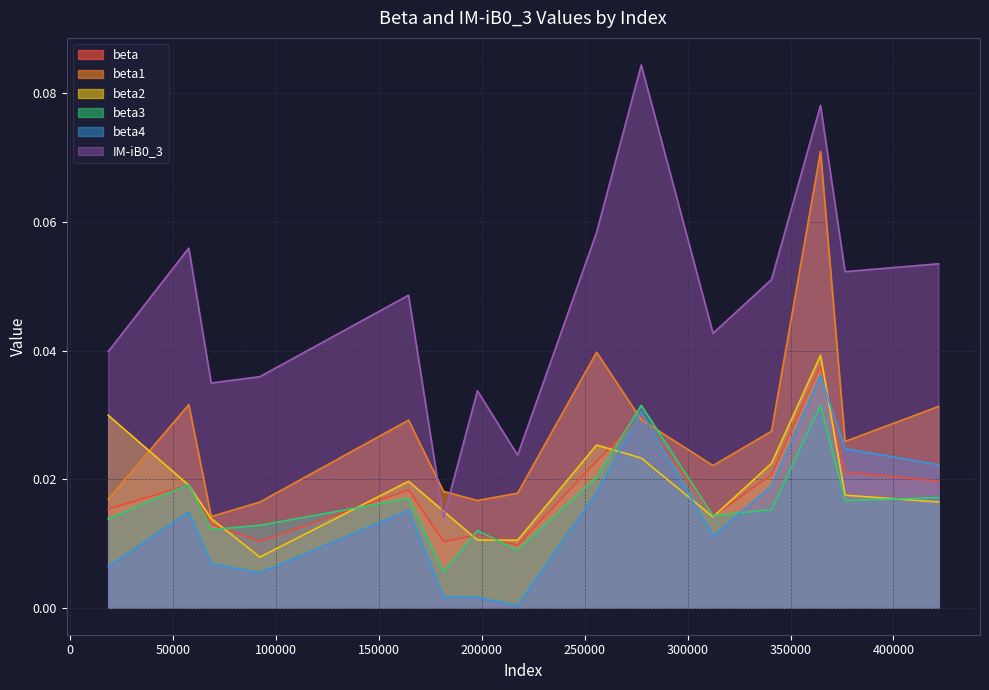

Where do beta1 and beta3 first cross each other?

255785 and 277475